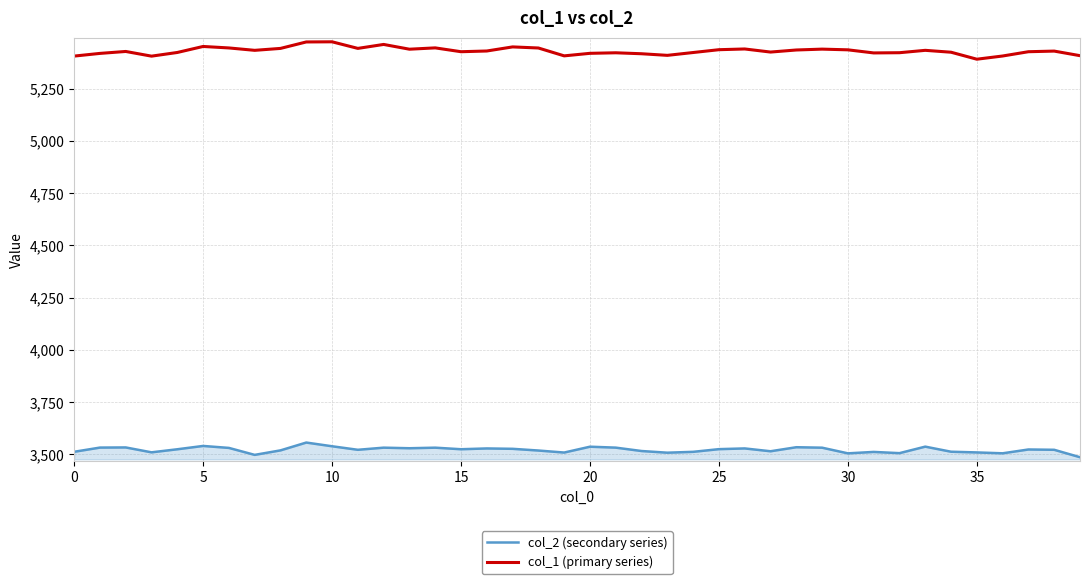

How many categories are shown in the chart?

40